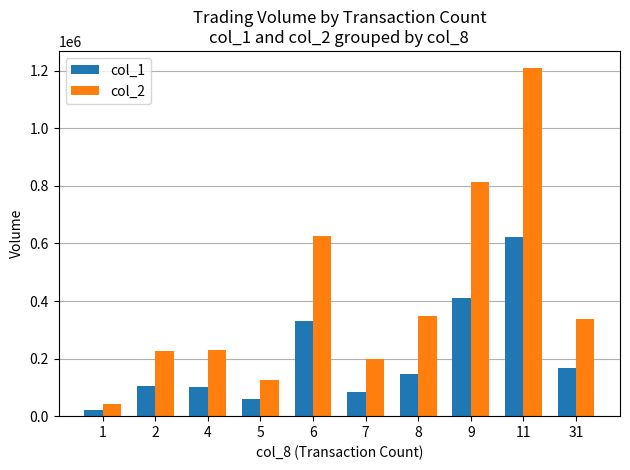

How many series are shown in this chart?

2